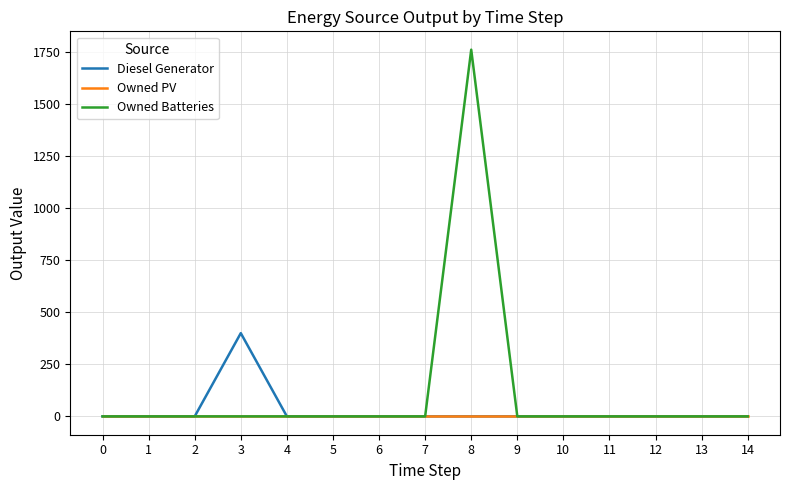

What are all the series names shown in the legend?

Diesel Generator, Owned PV, Owned Batteries